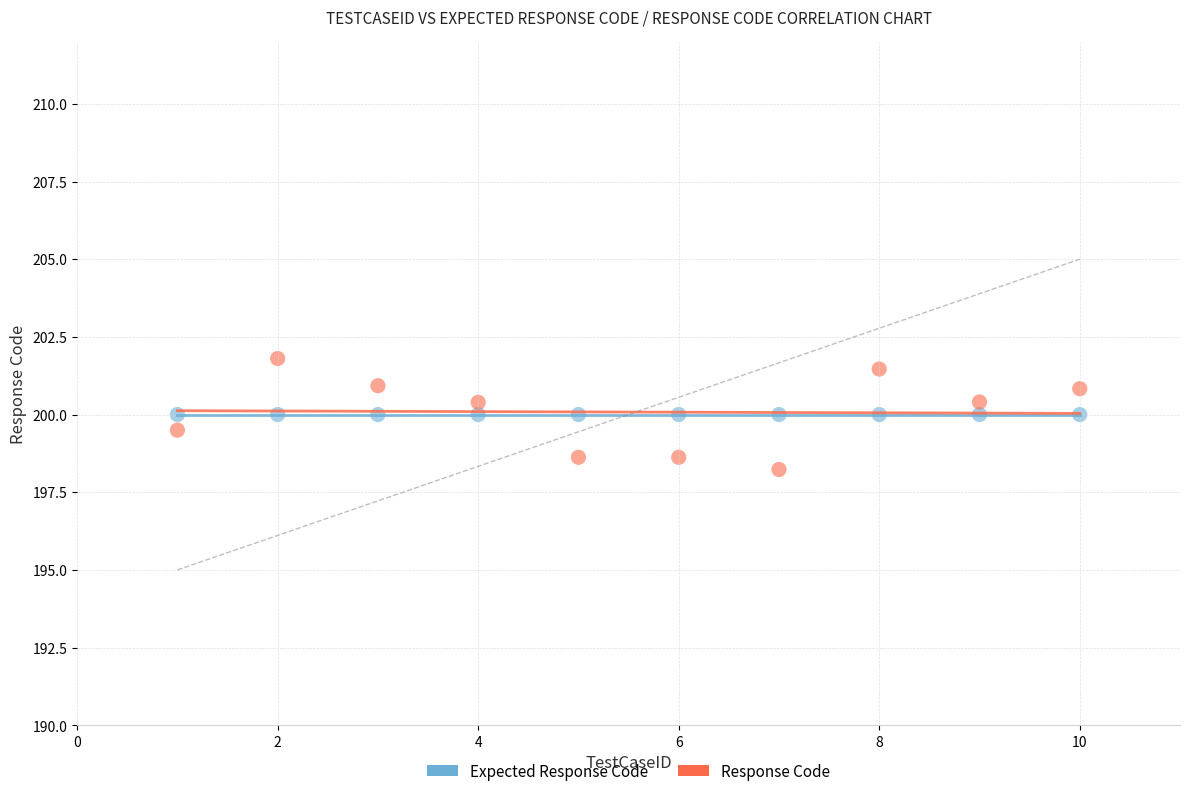

Which series reaches the minimum Y coordinate?

Response Code